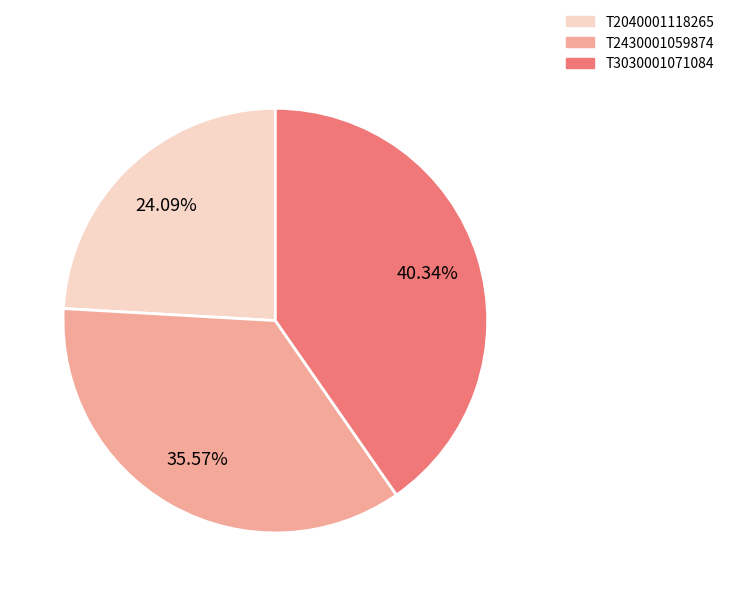

To the nearest percent, what percentage of the pie is T2040001118265?

24%